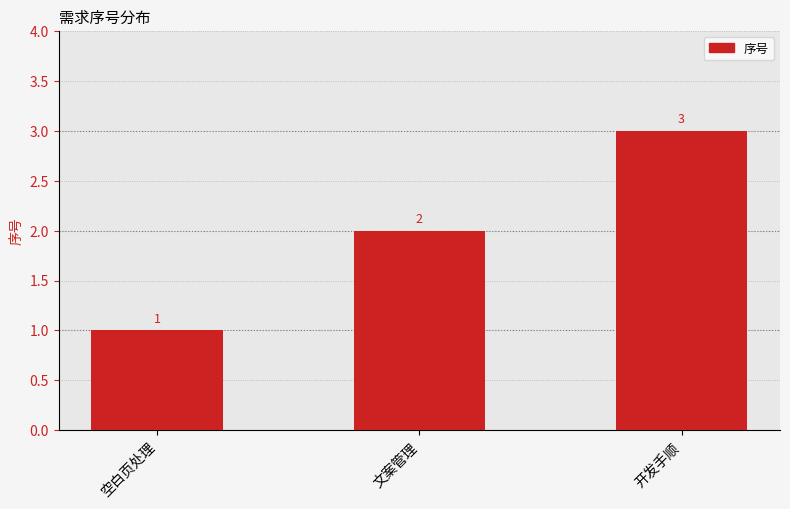

What is the approximate value at 空白页处理?

1